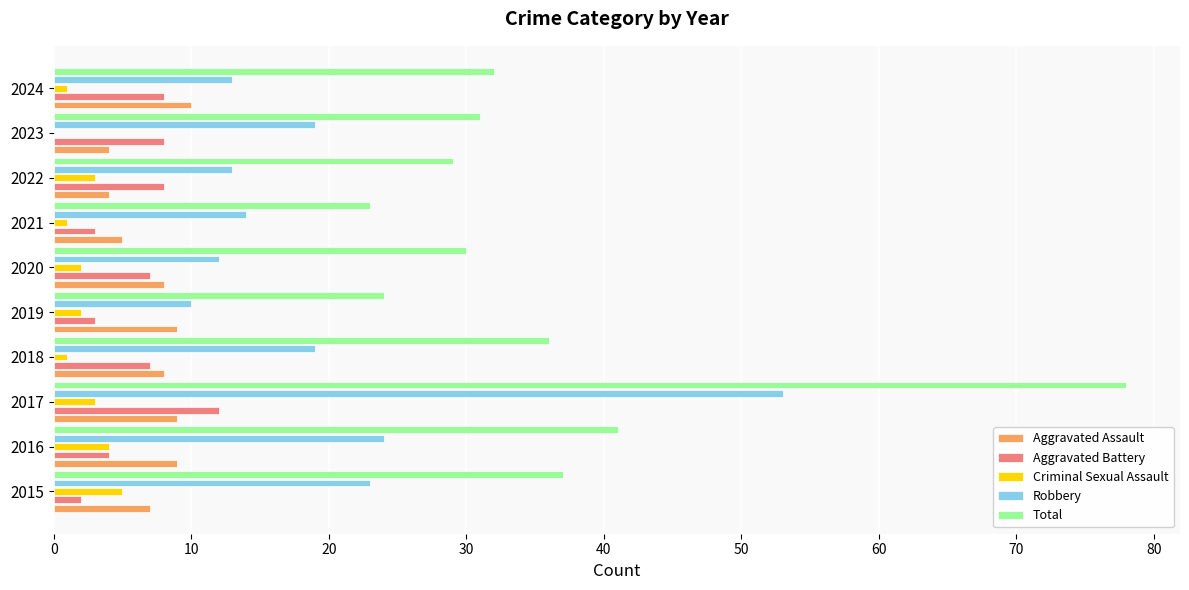

What value does the Total series have at 2019?

24